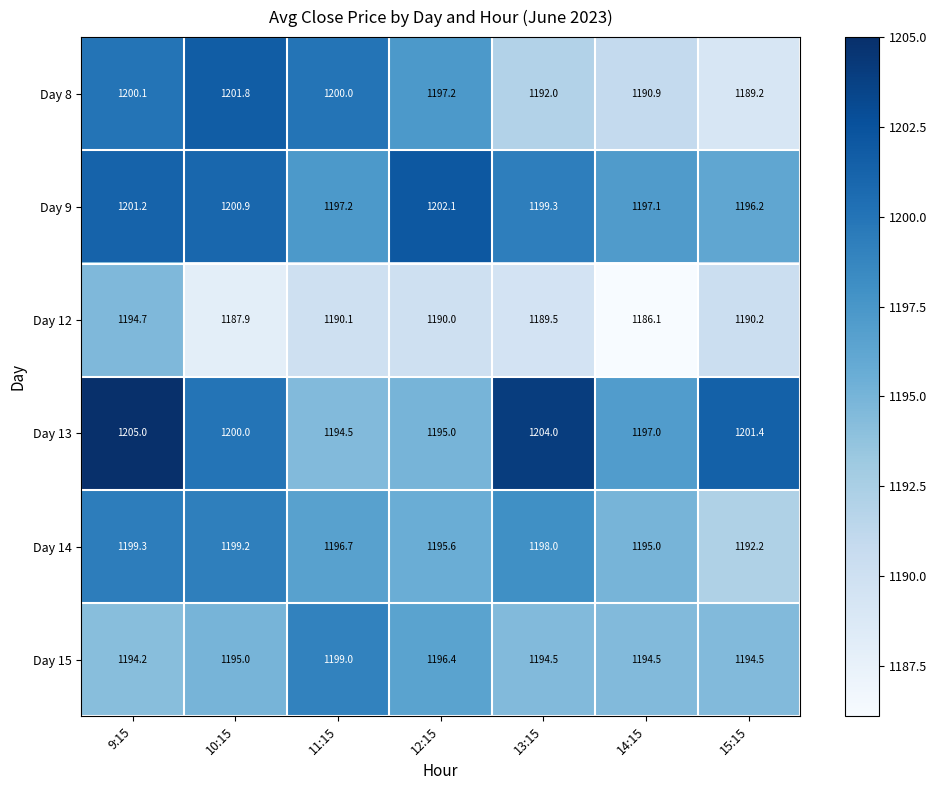

Which series has the largest range (max minus min)?

Day 8